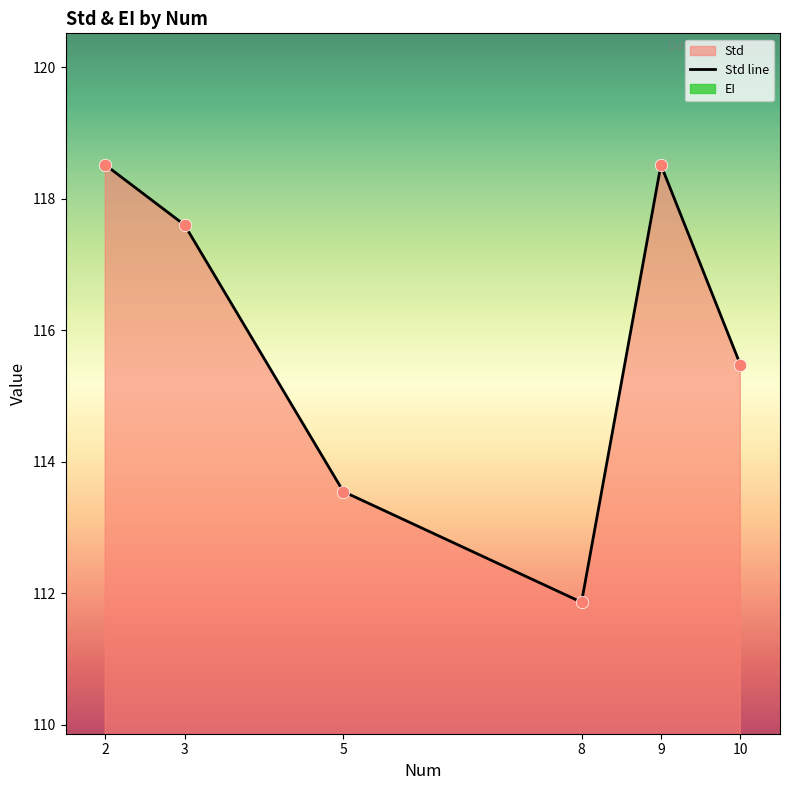

Which has a higher value, 2 or 5?

2